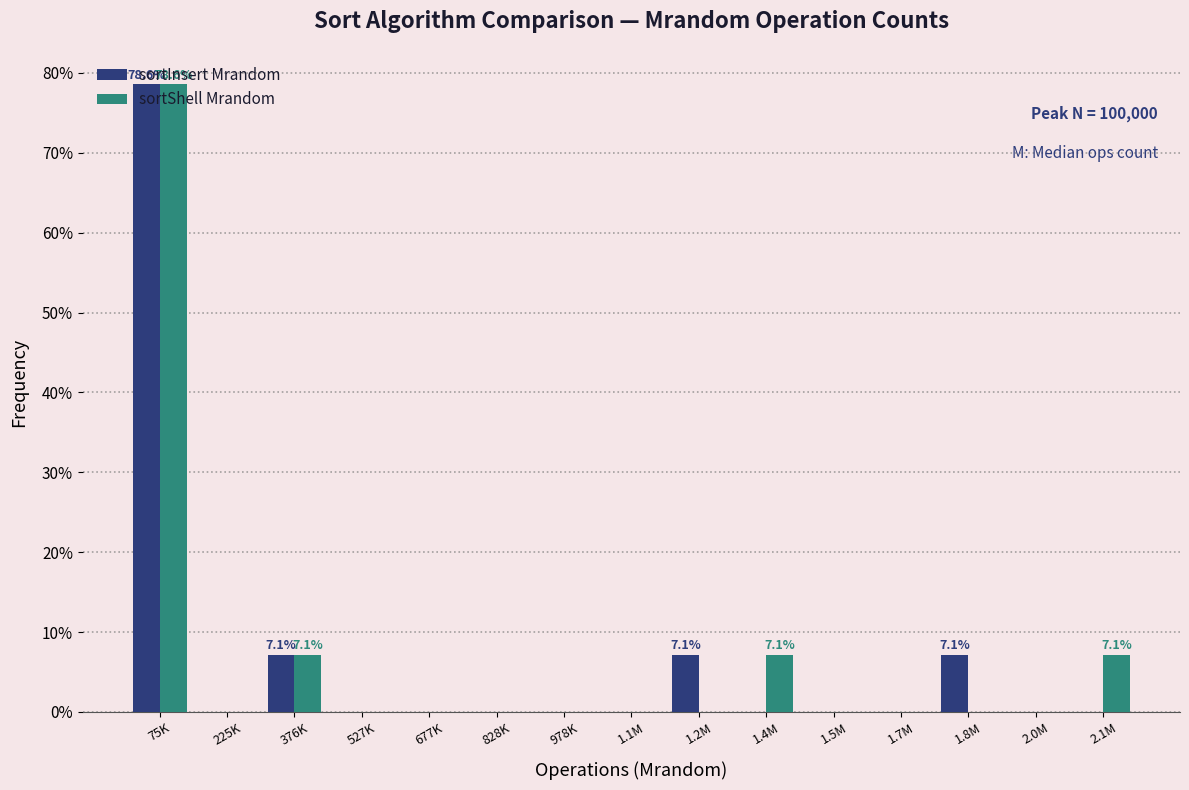

What is the sum of all sortInsert Mrandom values?

100.0